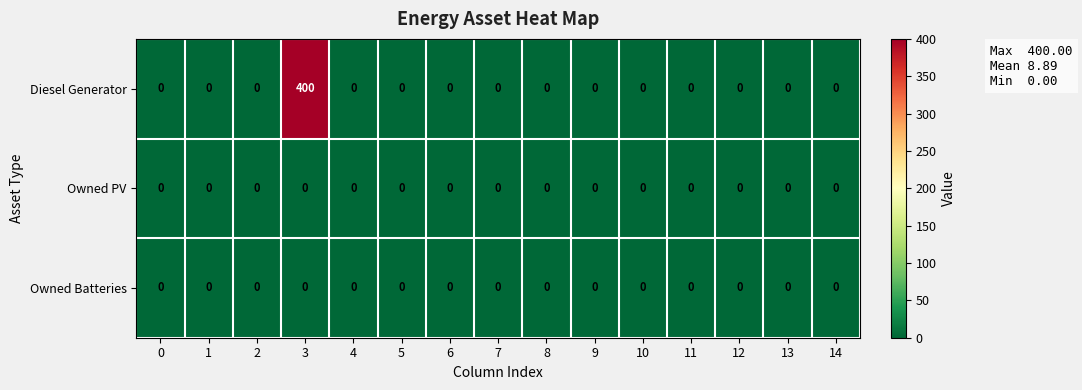

Between 3 and 12, which series saw the biggest shift?

Diesel Generator